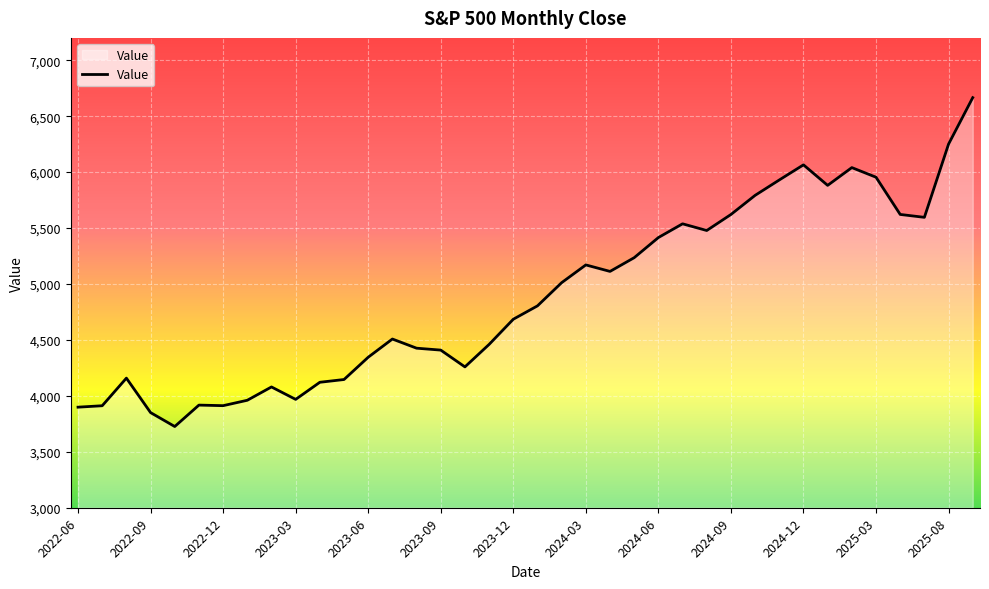

What is the smallest value displayed?

3726.1